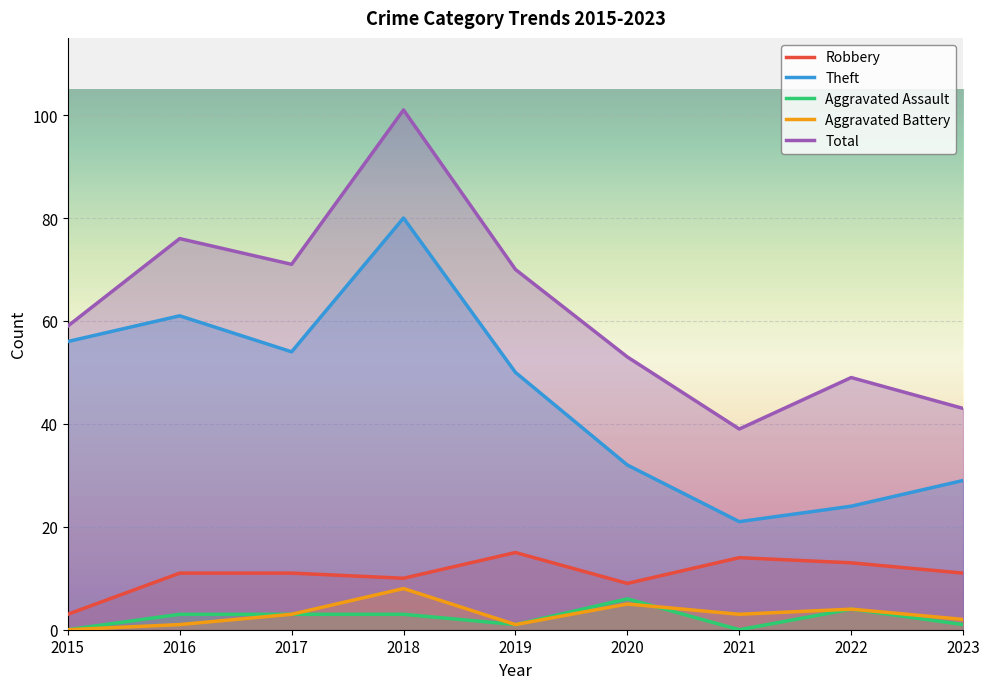

At how many categories does at least one series exceed 78?

1